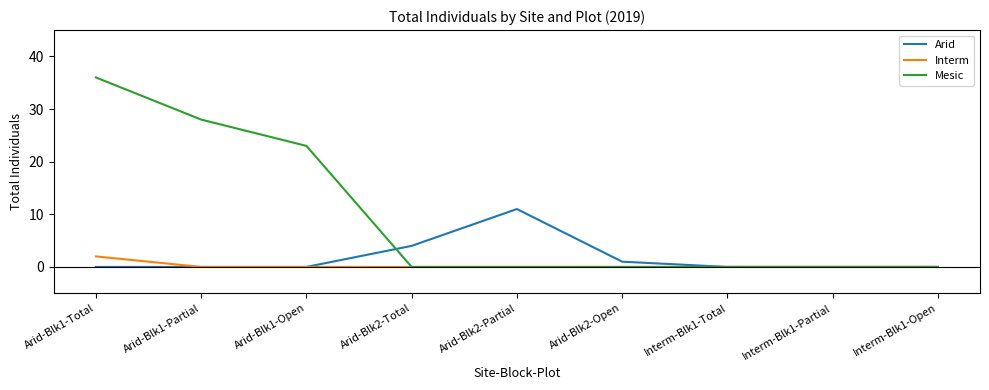

Is it true that Interm equals 2 at Arid-Blk1-Total?

True